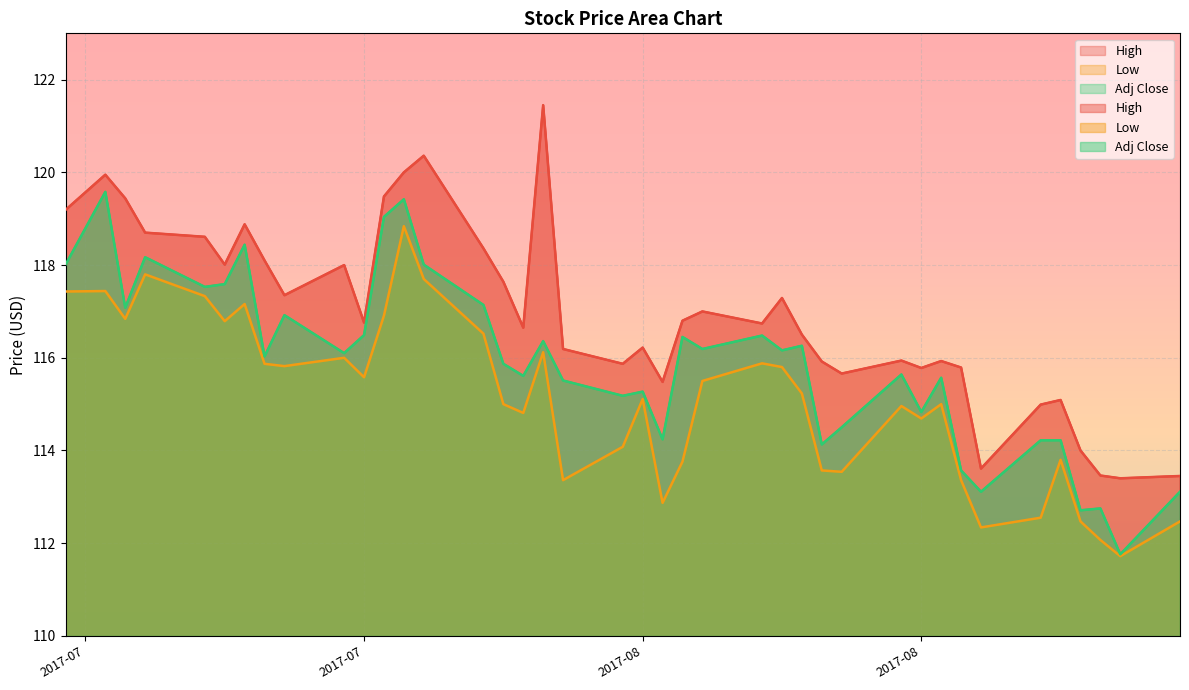

What is the minimum value for Adj Close?

111.8